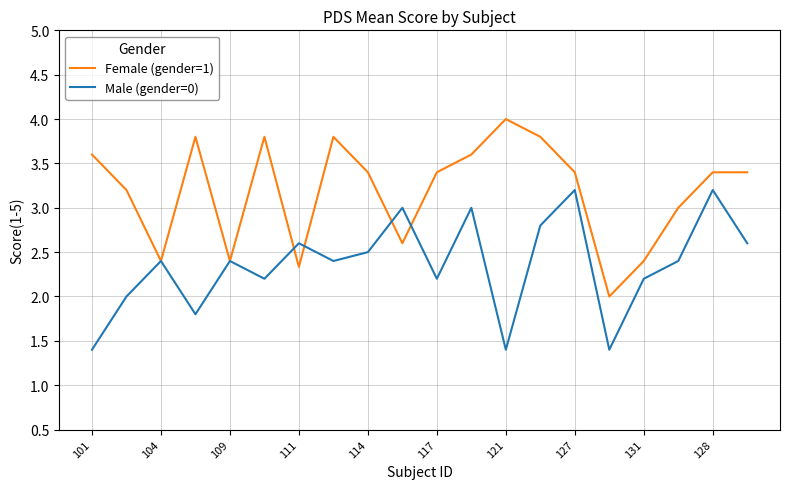

Does the chart have visible grid lines?

Yes